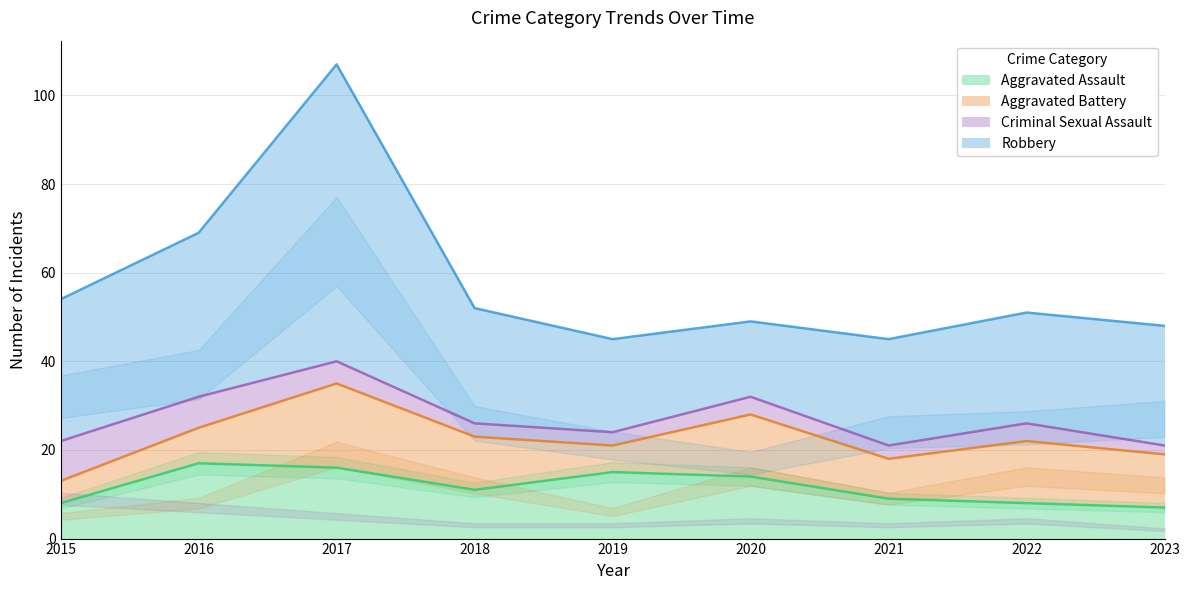

What is the highest value of the Aggravated Assault series?

17